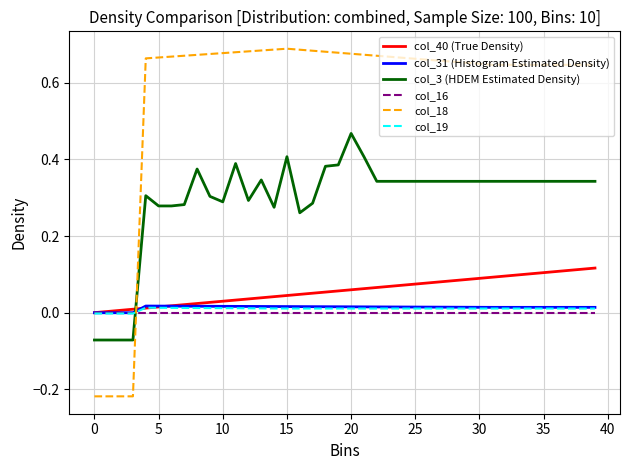

Which series has the widest spread of values?

col_18